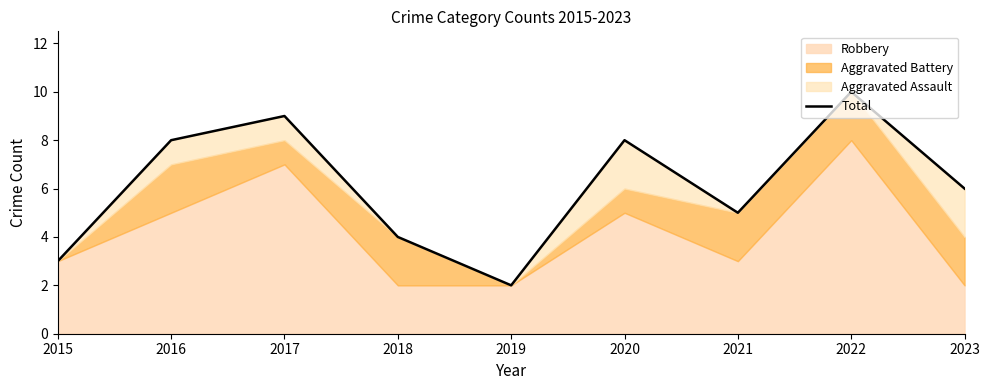

How many values exceed 6?

4